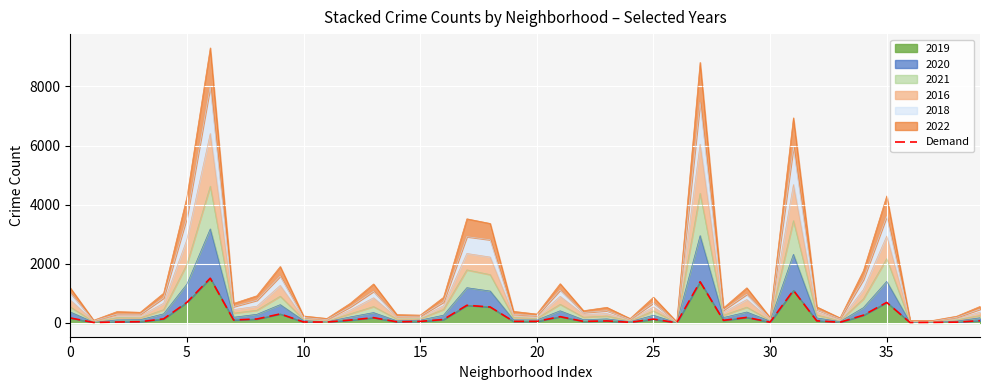

Read the value at 16.

118